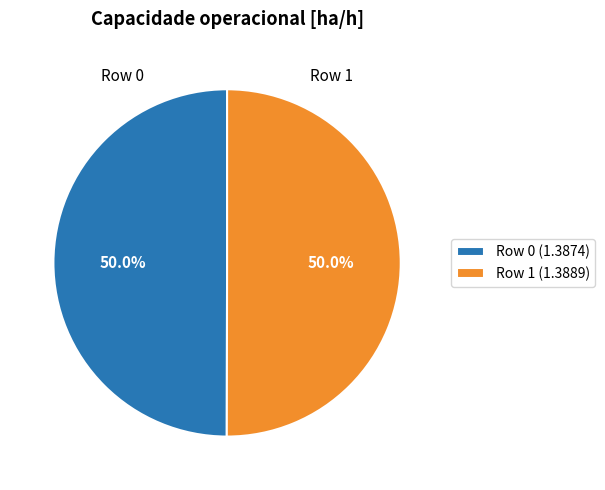

What is the total percentage of Row 1 (1.3889) and Row 0 (1.3874)?

100.0%